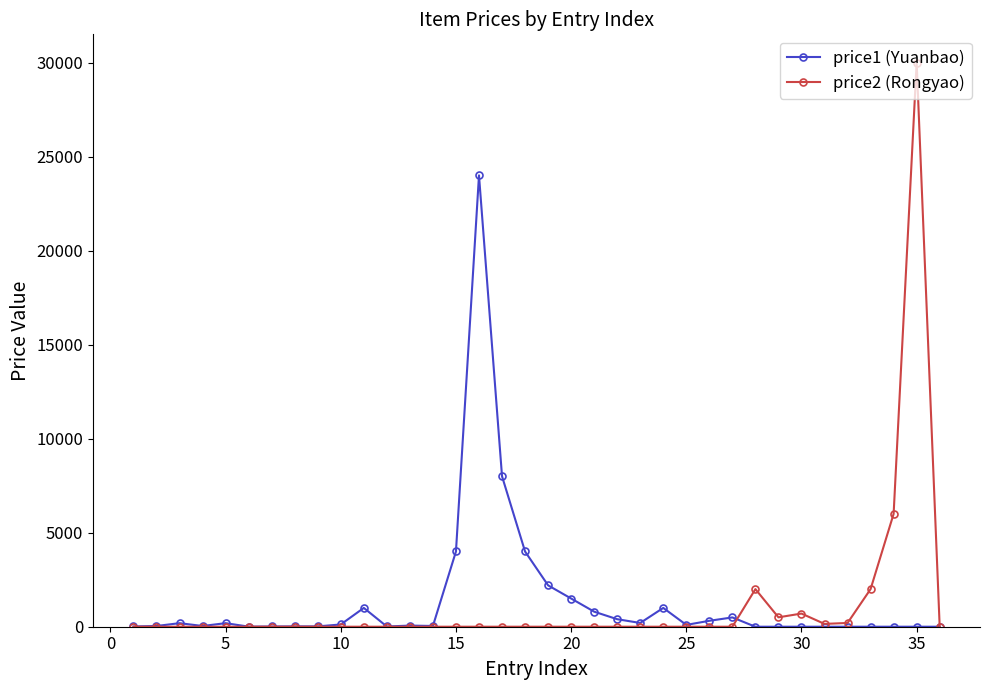

True or false: price2 (Rongyao) and price1 (Yuanbao) intersect in this chart.

True